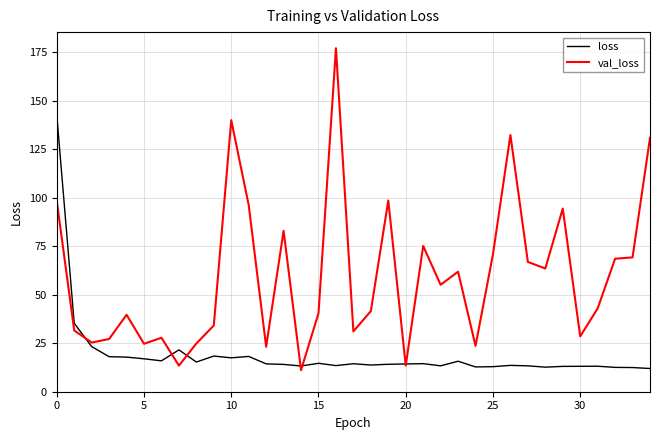

Count the number of data series in this chart.

2